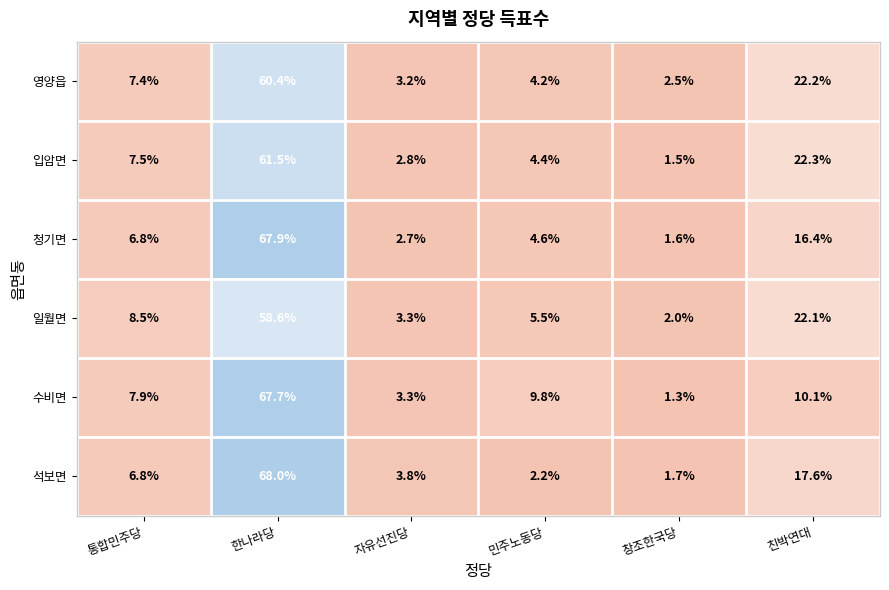

Where does the 입암면 series first go above 7?

통합민주당